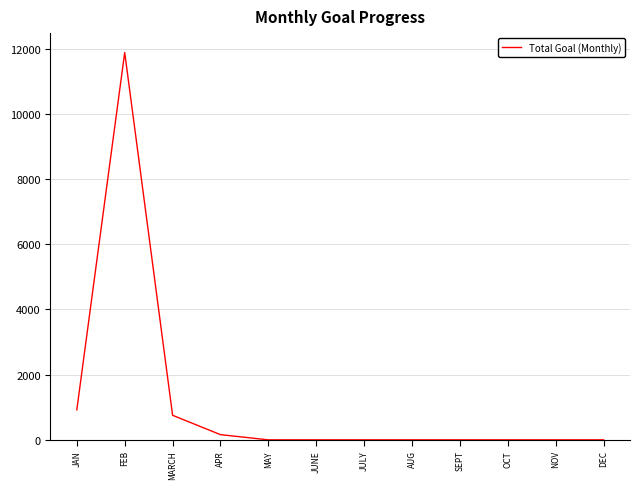

True or false: the data shows 3872 at NOV.

False